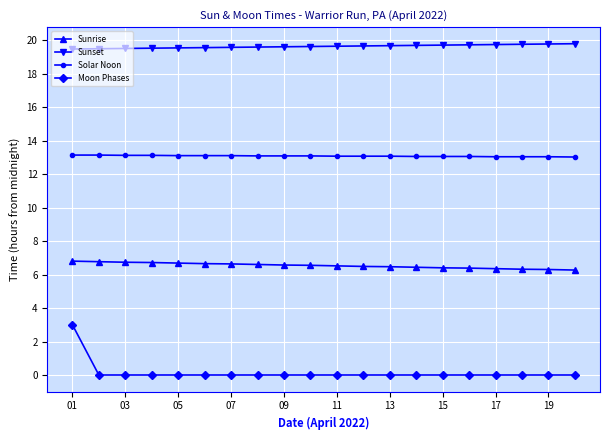

What is the lowest value of the Sunset series?

19.5